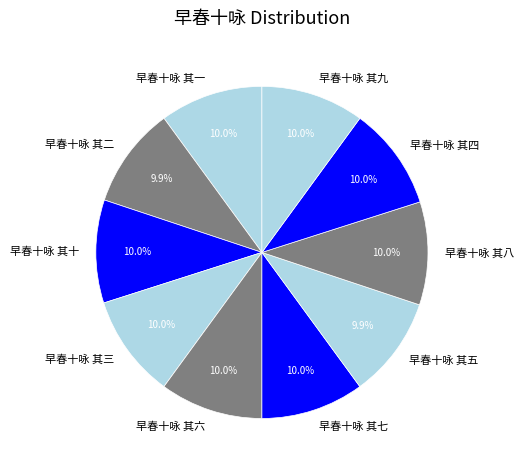

To the nearest percent, what portion does 早春十咏 其六 represent?

10%